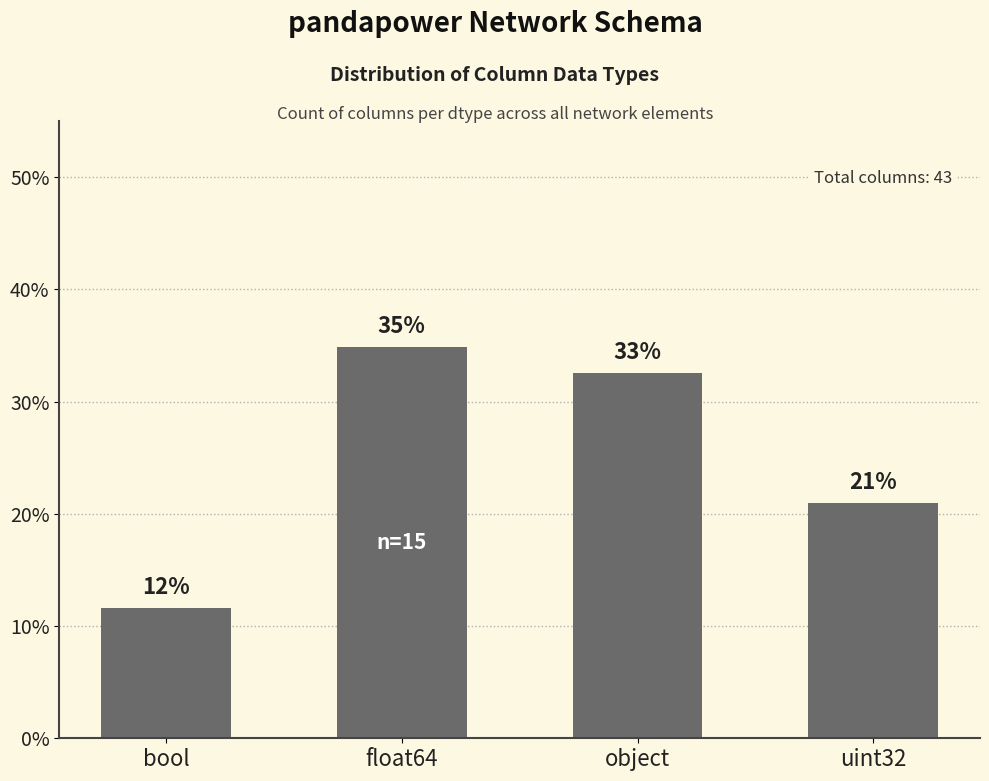

At which label is the value closest to 23?

uint32